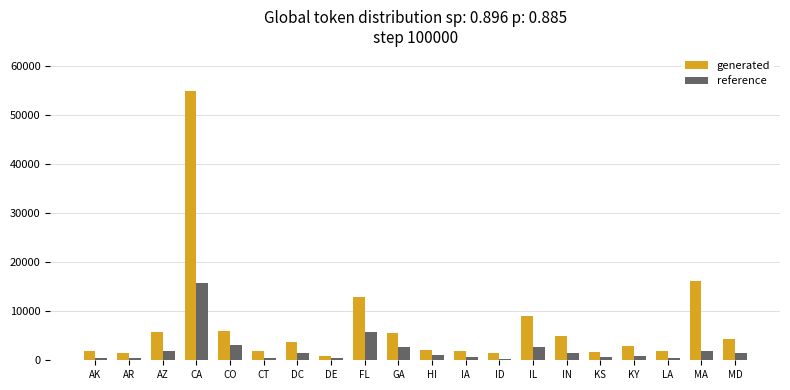

What is the difference between the highest and lowest values at DC?

2244